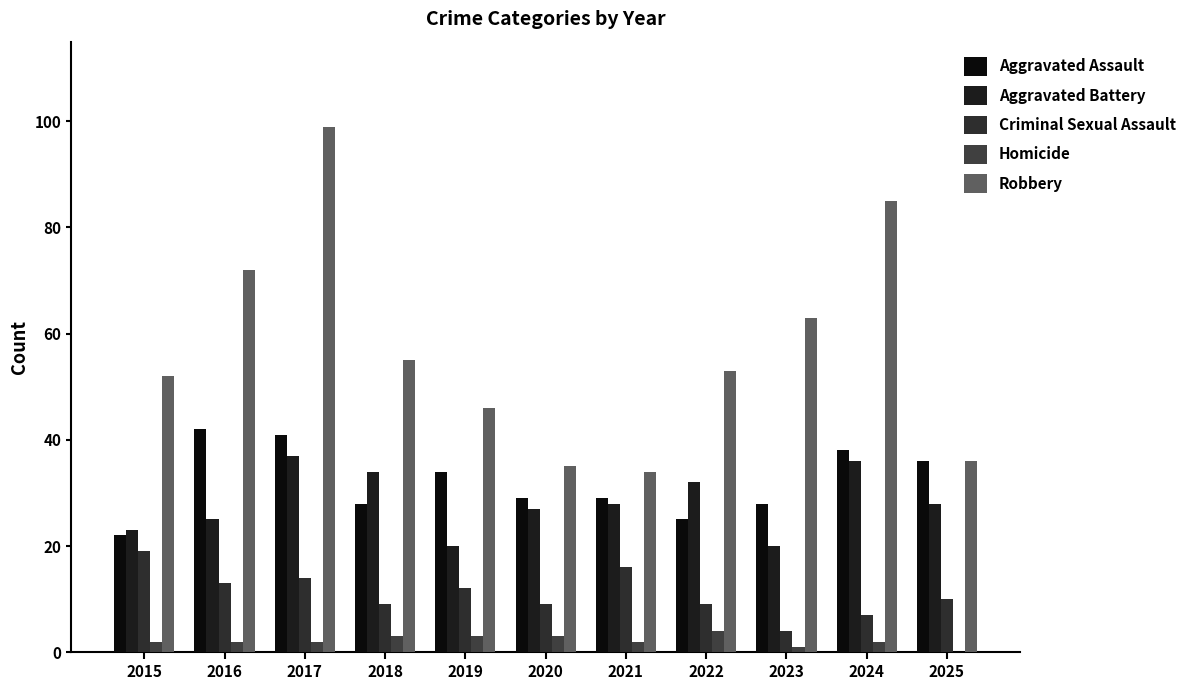

At which label does Aggravated Battery reach its minimum?

2019